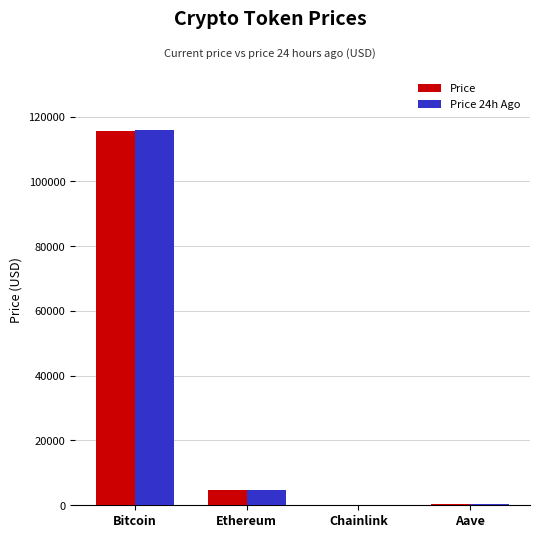

What is the maximum value shown in the chart?

115769.0